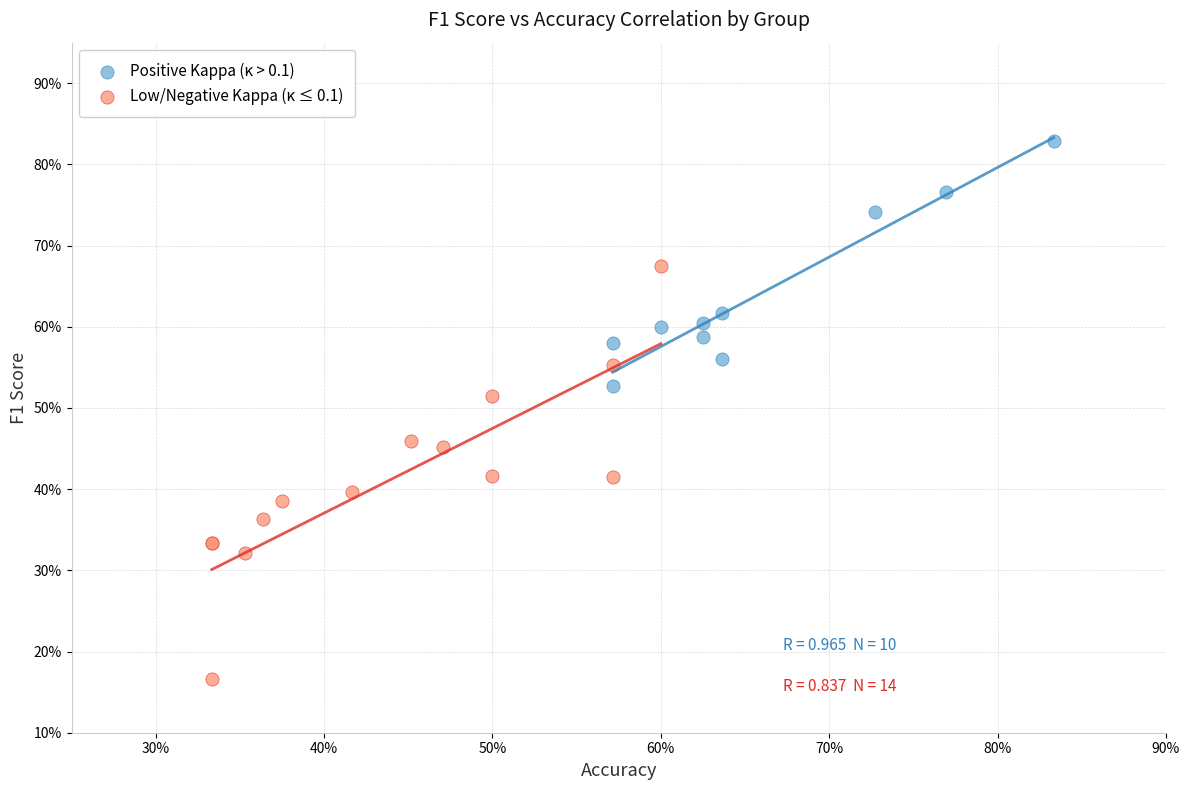

Which series contains the lowest Y value?

Low/Negative Kappa (κ ≤ 0.1)